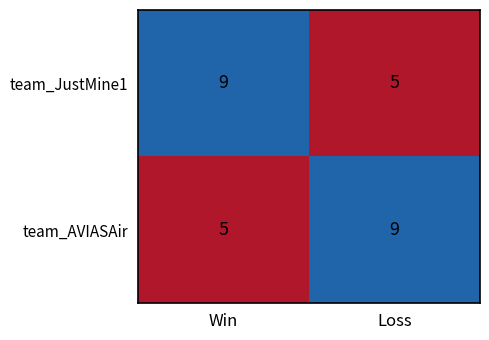

What is the minimum value shown in the chart?

5